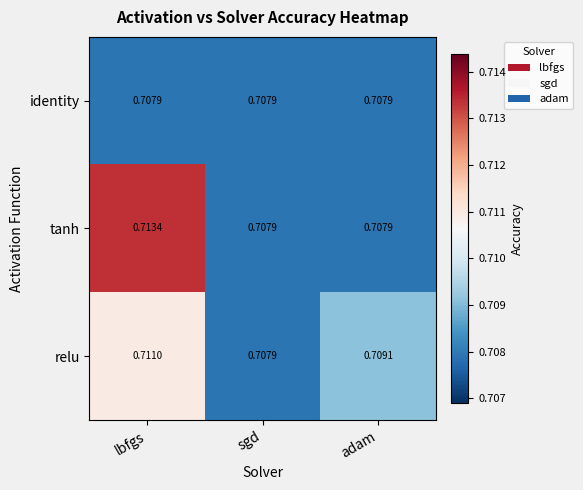

Which series has the largest range (max minus min)?

tanh